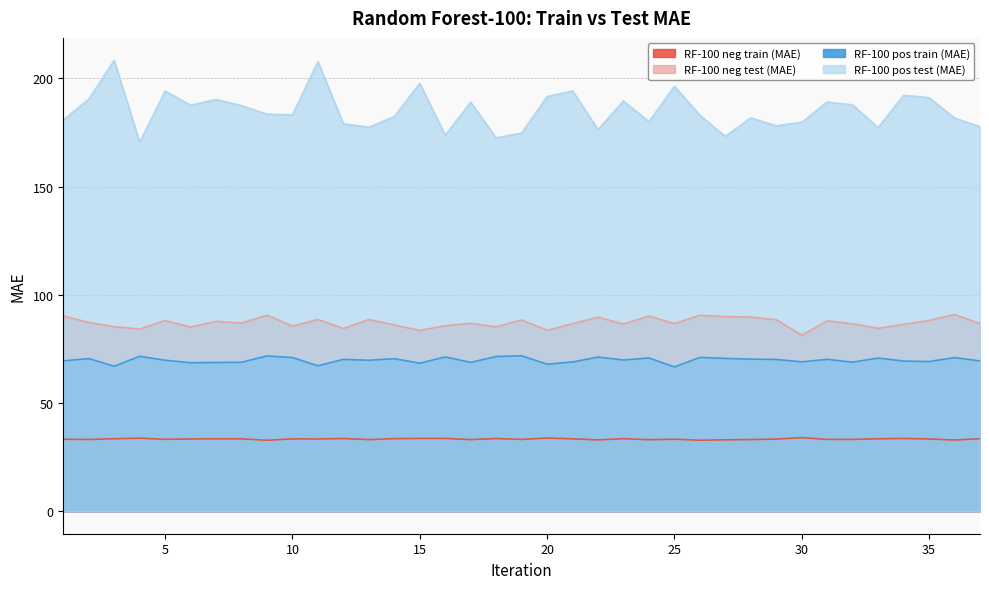

How many data points does each series have?

37